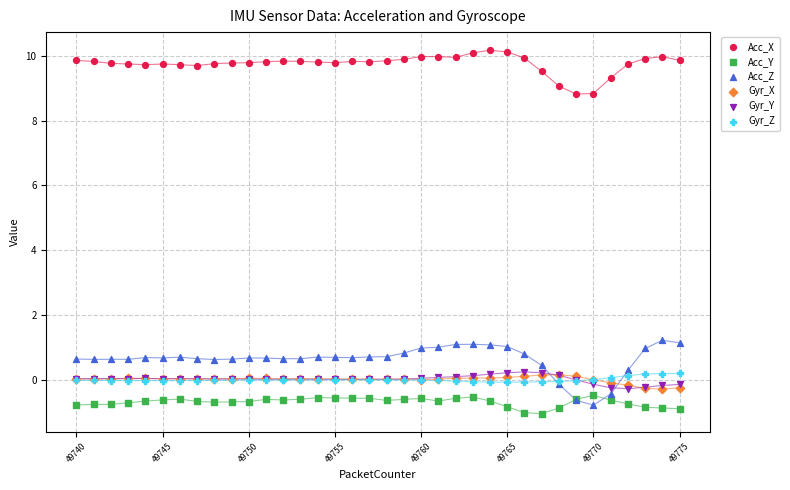

Which series contains the lowest Y value?

Acc_Y